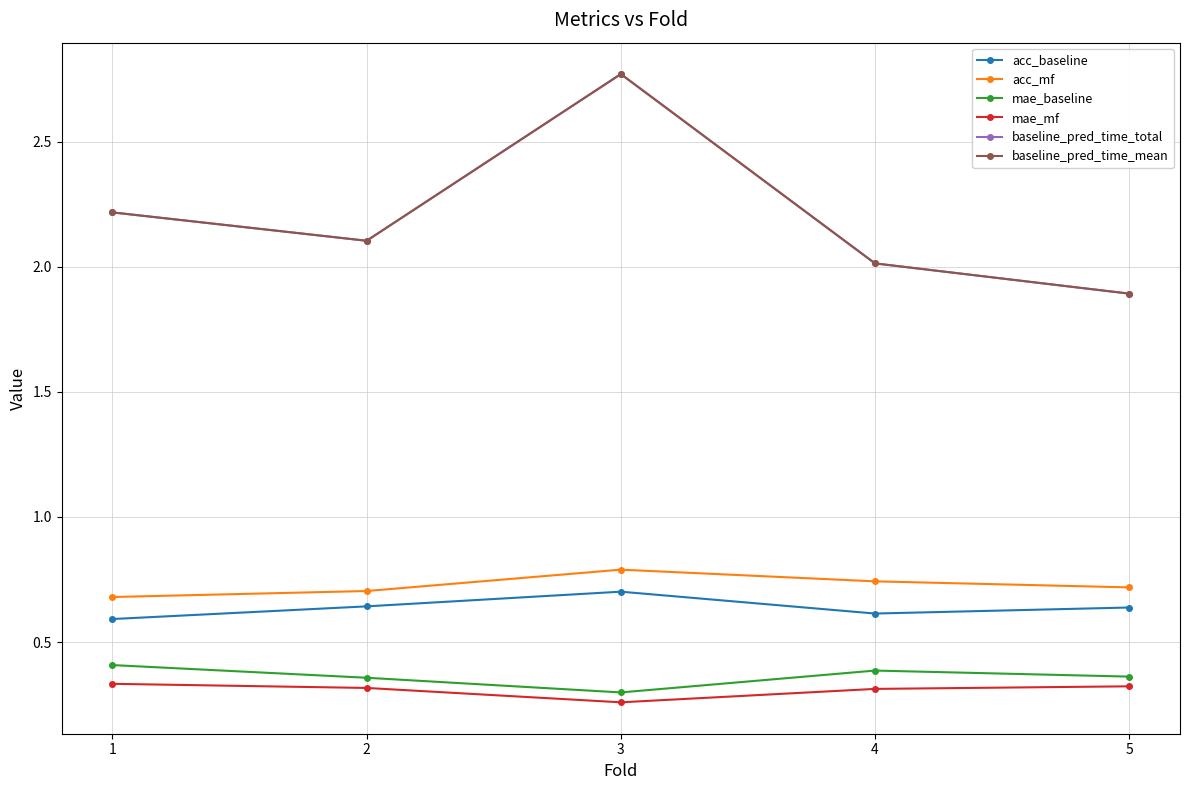

Rank the categories by baseline_pred_time_mean value from highest to lowest.

3, 1, 2, 4, 5